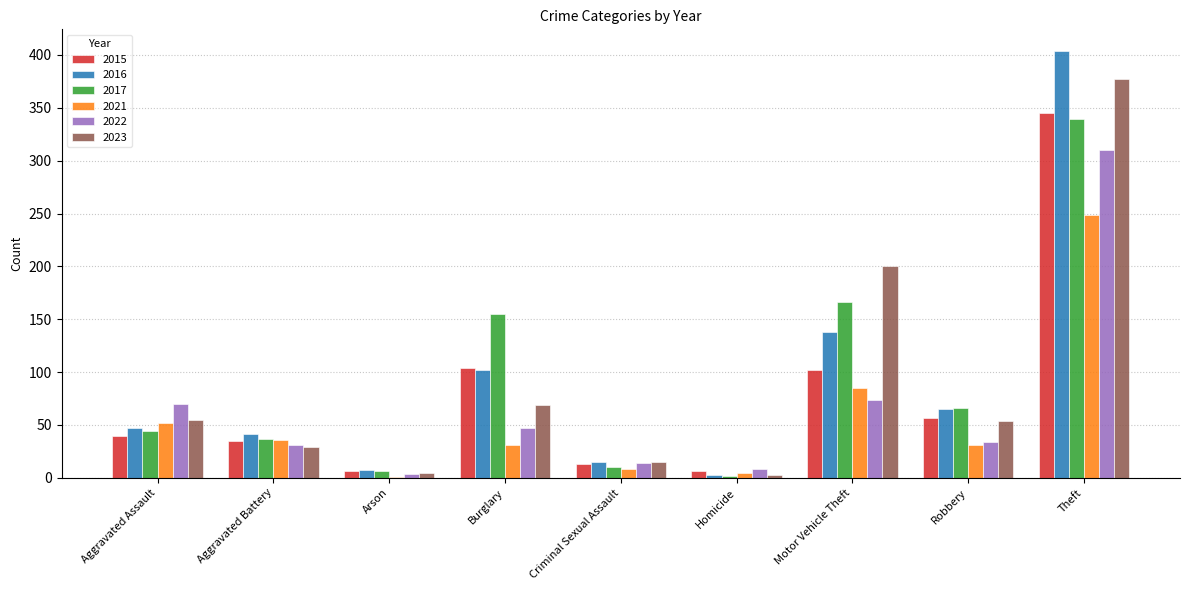

How many categories are shown in the chart?

9